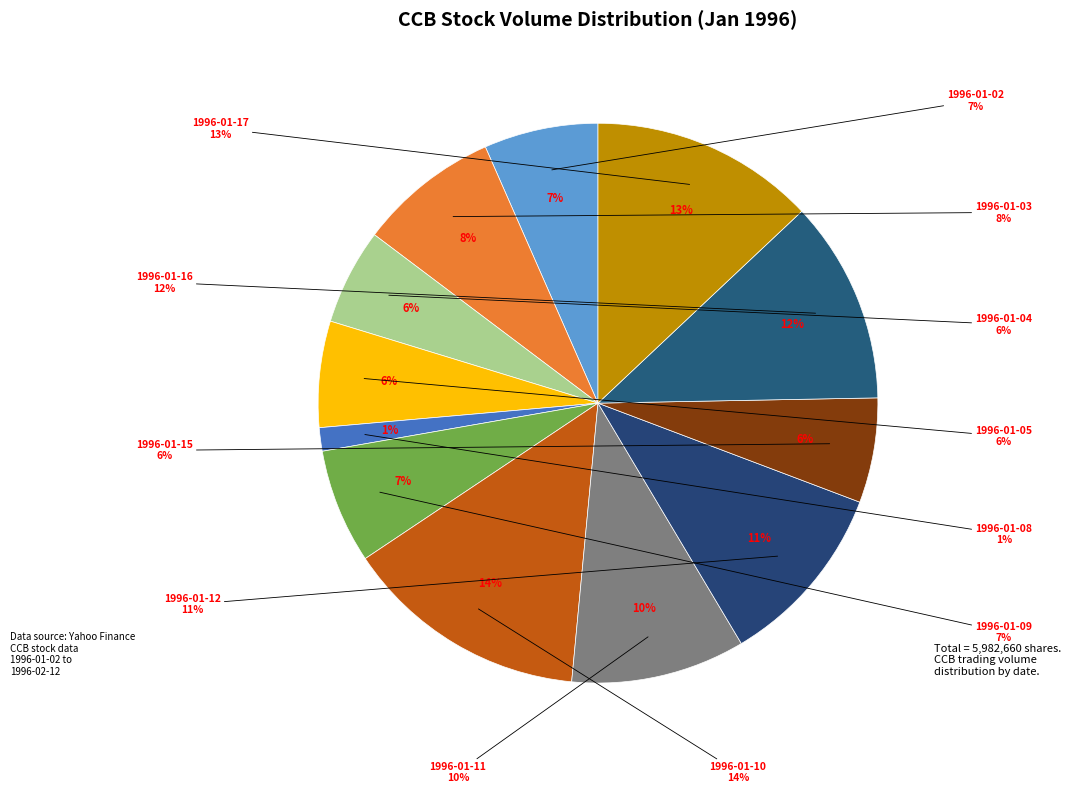

Which has a higher value, 1996-01-04 or 1996-01-10?

1996-01-10